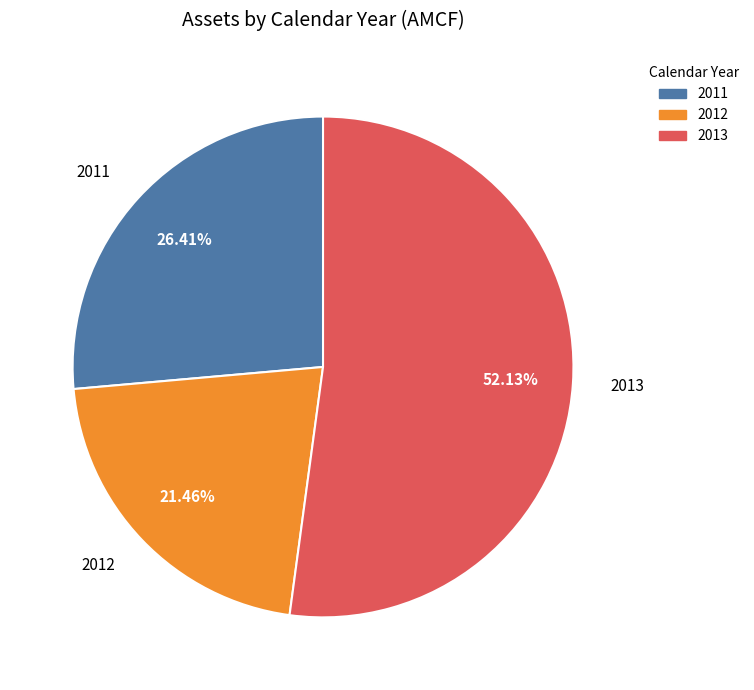

Rank the categories by value from lowest to highest.

2012, 2011, 2013